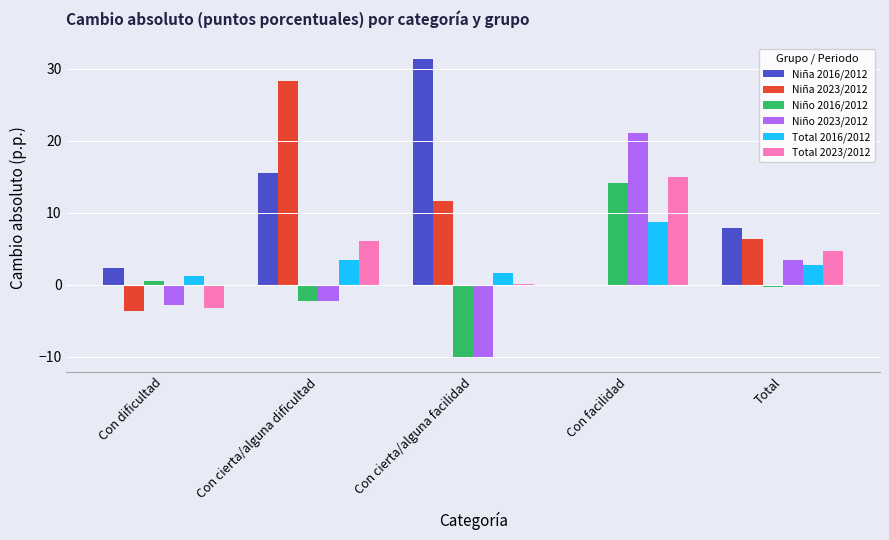

How many distinct data groups are displayed?

6